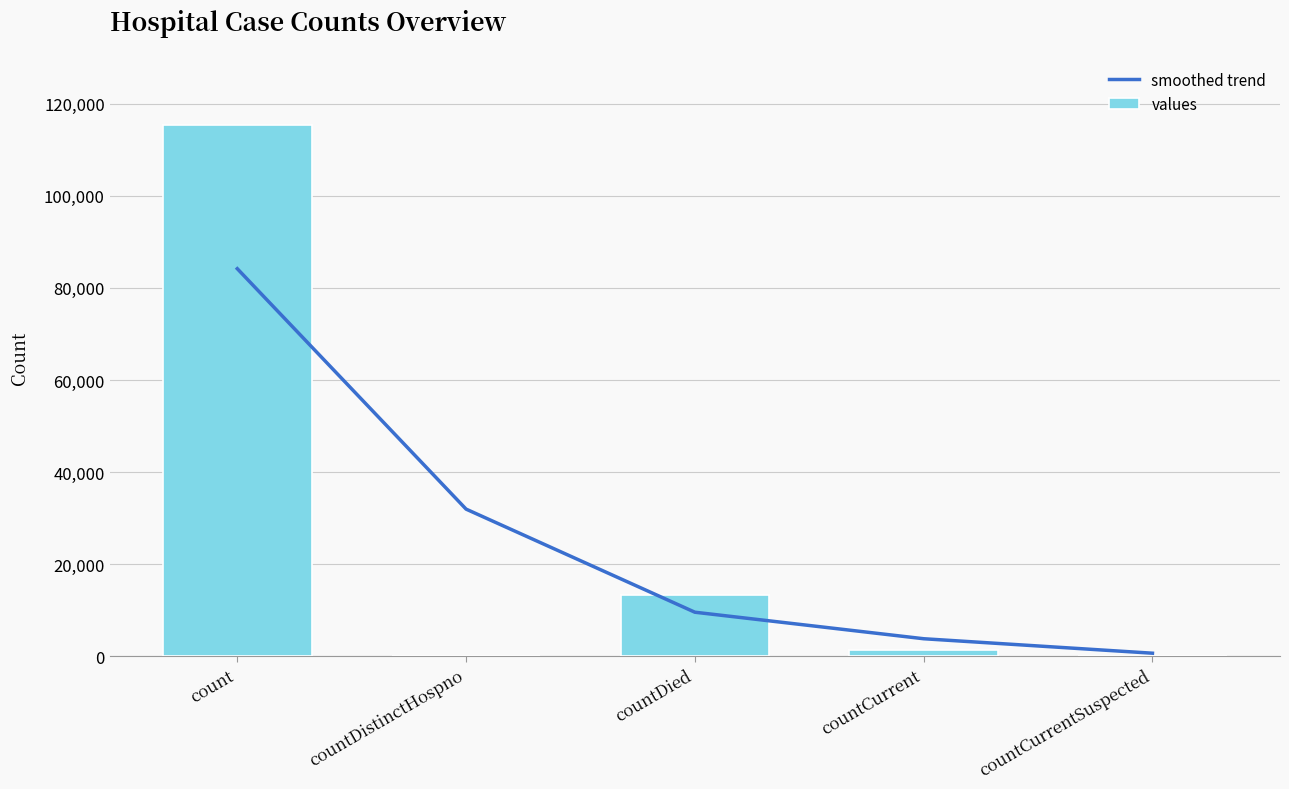

Rank the series at count from highest to lowest value.

values, smoothed trend